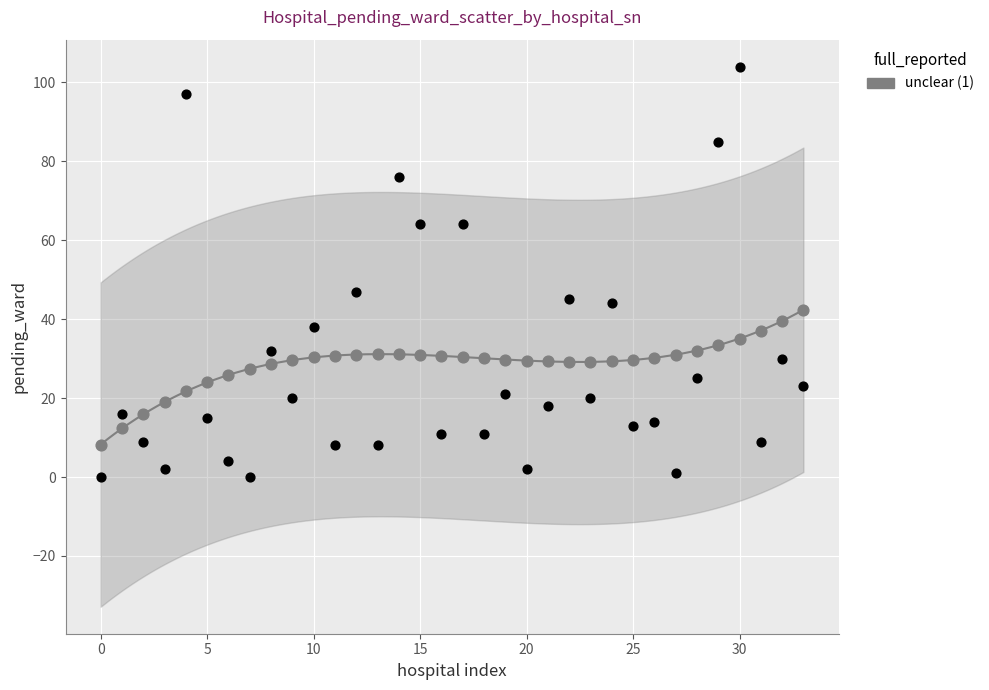

Across all data points, what is the range of Y values (max minus min)?

104.0